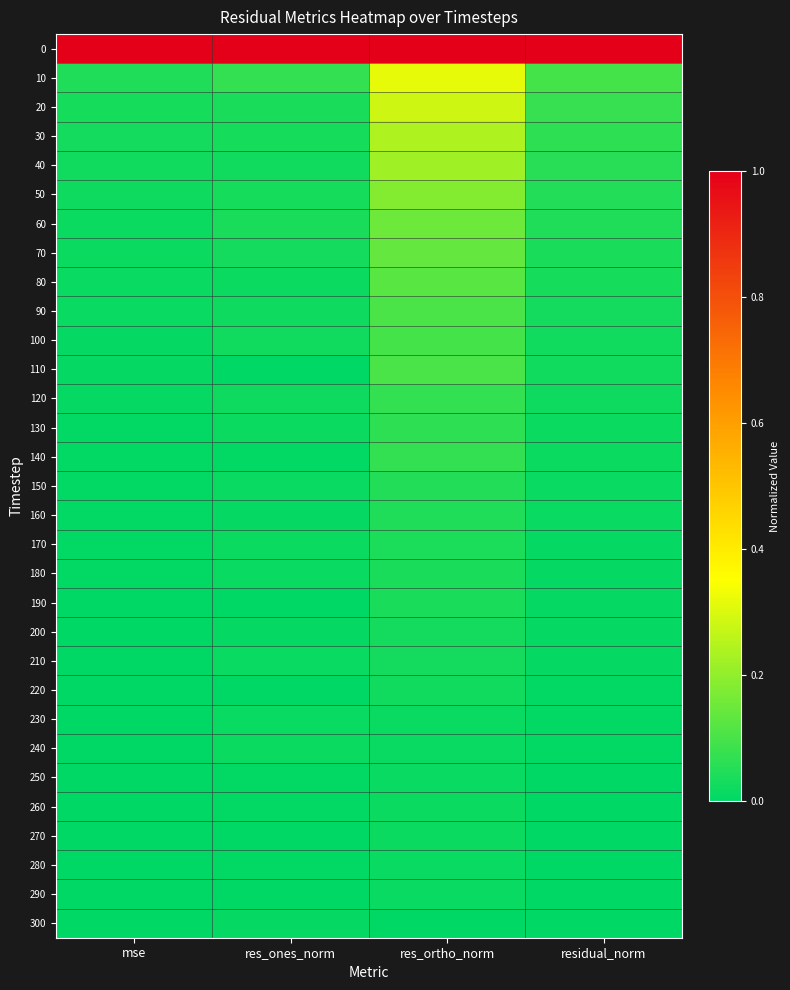

Reading left to right, extract all data points from this chart.

0: mse=1.0	res_ones_norm=1.0	res_ortho_norm=1.0	residual_norm=1.0
10: mse=0.0	res_ones_norm=0.1	res_ortho_norm=0.3	residual_norm=0.1
20: mse=0.0	res_ones_norm=0.0	res_ortho_norm=0.3	residual_norm=0.1
30: mse=0.0	res_ones_norm=0.0	res_ortho_norm=0.2	residual_norm=0.1
40: mse=0.0	res_ones_norm=0.0	res_ortho_norm=0.2	residual_norm=0.1
50: mse=0.0	res_ones_norm=0.0	res_ortho_norm=0.2	residual_norm=0.1
60: mse=0.0	res_ones_norm=0.0	res_ortho_norm=0.2	residual_norm=0.0
70: mse=0.0	res_ones_norm=0.0	res_ortho_norm=0.1	residual_norm=0.0
80: mse=0.0	res_ones_norm=0.0	res_ortho_norm=0.1	residual_norm=0.0
90: mse=0.0	res_ones_norm=0.0	res_ortho_norm=0.1	residual_norm=0.0
100: mse=0.0	res_ones_norm=0.0	res_ortho_norm=0.1	residual_norm=0.0
110: mse=0.0	res_ones_norm=0.0	res_ortho_norm=0.1	residual_norm=0.0
120: mse=0.0	res_ones_norm=0.0	res_ortho_norm=0.1	residual_norm=0.0
130: mse=0.0	res_ones_norm=0.0	res_ortho_norm=0.1	residual_norm=0.0
140: mse=0.0	res_ones_norm=0.0	res_ortho_norm=0.1	residual_norm=0.0
150: mse=0.0	res_ones_norm=0.0	res_ortho_norm=0.1	residual_norm=0.0
160: mse=0.0	res_ones_norm=0.0	res_ortho_norm=0.0	residual_norm=0.0
170: mse=0.0	res_ones_norm=0.0	res_ortho_norm=0.0	residual_norm=0.0
180: mse=0.0	res_ones_norm=0.0	res_ortho_norm=0.0	residual_norm=0.0
190: mse=0.0	res_ones_norm=0.0	res_ortho_norm=0.0	residual_norm=0.0
200: mse=0.0	res_ones_norm=0.0	res_ortho_norm=0.0	residual_norm=0.0
210: mse=0.0	res_ones_norm=0.0	res_ortho_norm=0.0	residual_norm=0.0
220: mse=0.0	res_ones_norm=0.0	res_ortho_norm=0.0	residual_norm=0.0
230: mse=0.0	res_ones_norm=0.0	res_ortho_norm=0.0	residual_norm=0.0
240: mse=0.0	res_ones_norm=0.0	res_ortho_norm=0.0	residual_norm=0.0
250: mse=0.0	res_ones_norm=0.0	res_ortho_norm=0.0	residual_norm=0.0
260: mse=0.0	res_ones_norm=0.0	res_ortho_norm=0.0	residual_norm=0.0
270: mse=0.0	res_ones_norm=0.0	res_ortho_norm=0.0	residual_norm=0.0
280: mse=0.0	res_ones_norm=0.0	res_ortho_norm=0.0	residual_norm=0.0
290: mse=0.0	res_ones_norm=0.0	res_ortho_norm=0.0	residual_norm=0.0
300: mse=0.0	res_ones_norm=0.0	res_ortho_norm=0.0	residual_norm=0.0